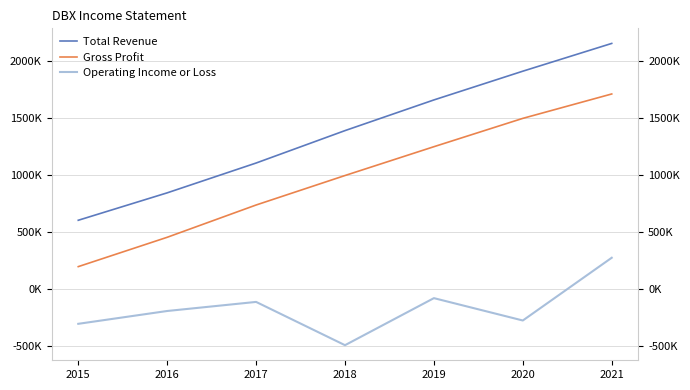

List the series in order of their overall mean, highest first.

Total Revenue, Gross Profit, Operating Income or Loss